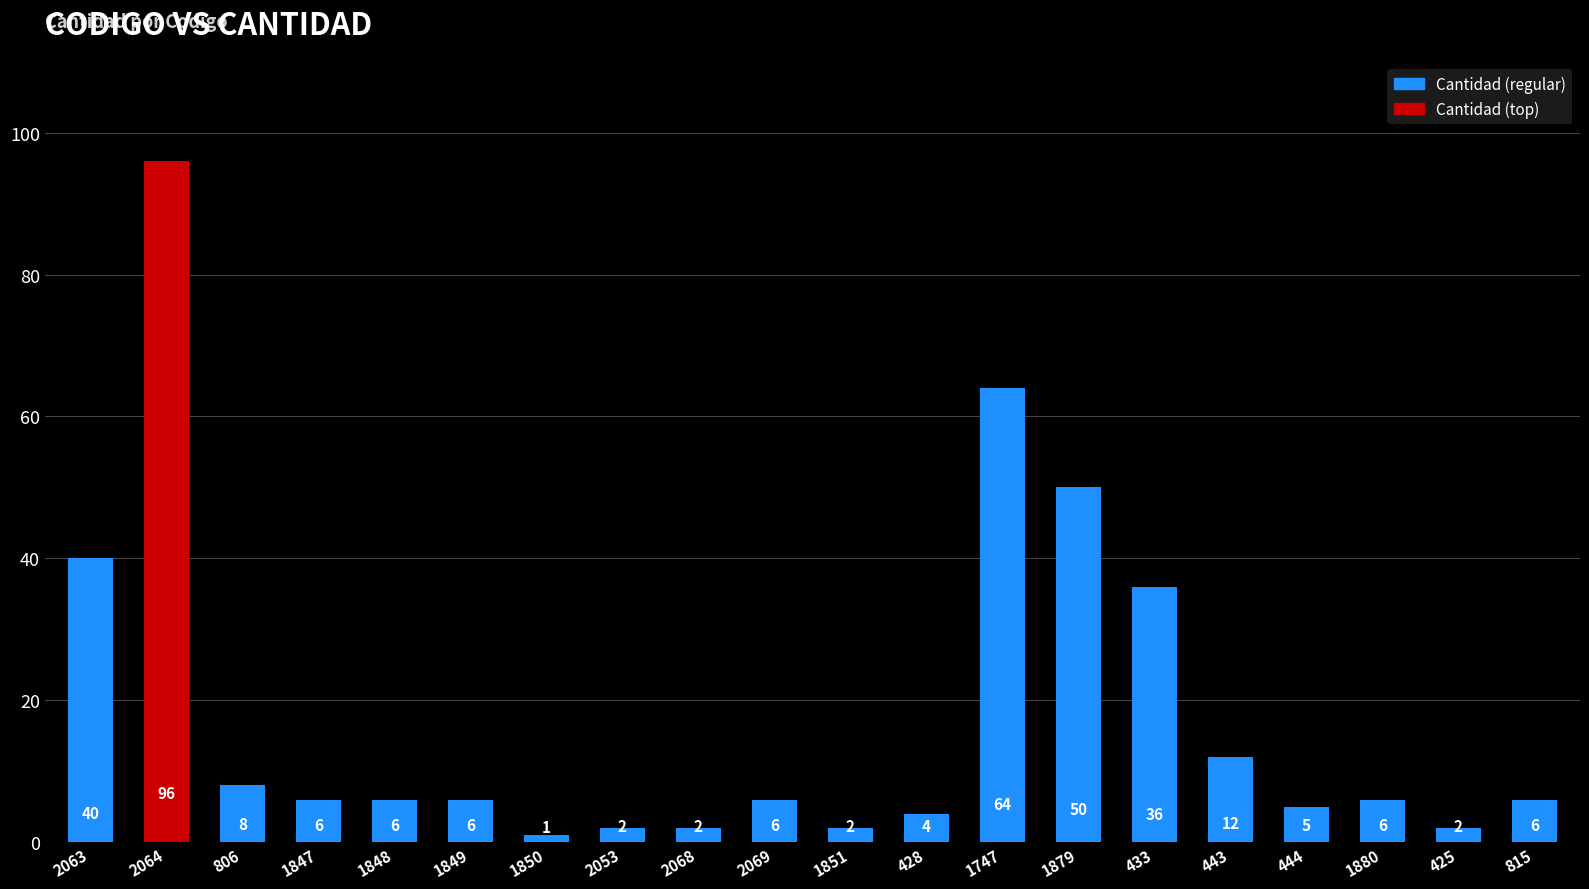

How many categories are shown in the chart?

20